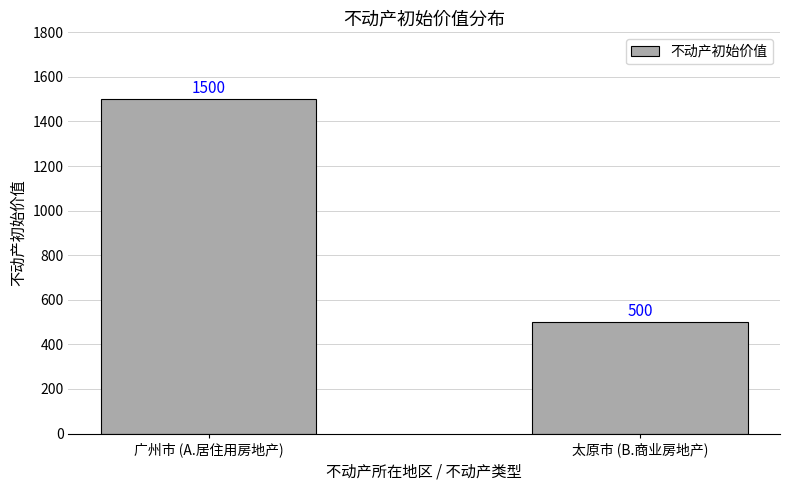

True or false: the data shows 257 at 太原市 (B.商业房地产).

False